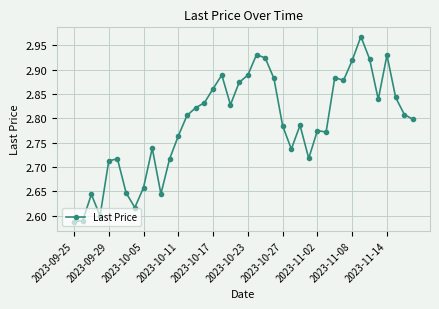

What is the sum of all values?

111.5